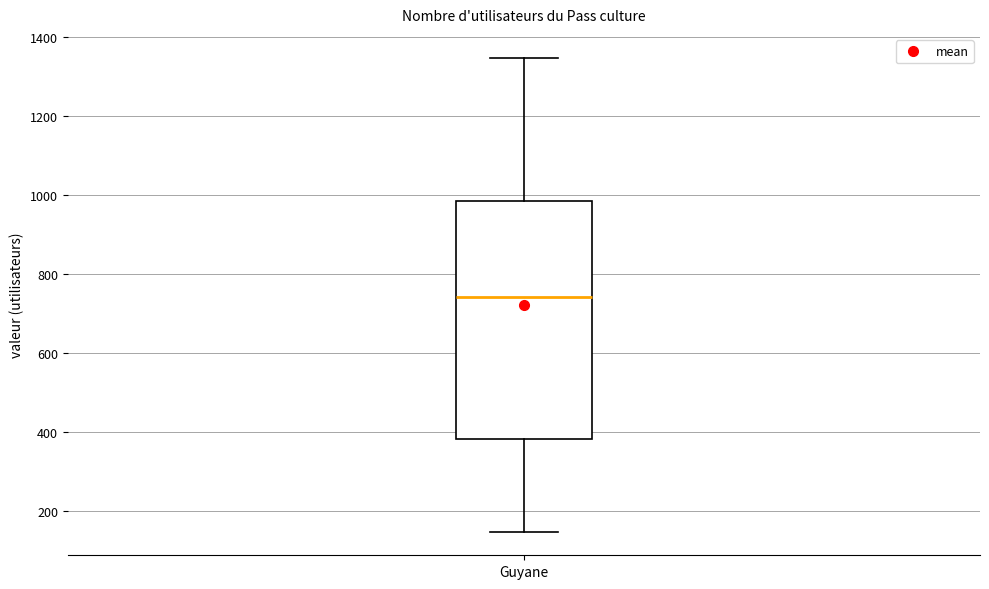

Where does the upper whisker of the box for Guyane end on the y-axis? The values are not printed on the chart, so give them approximately, as read against the axis.

1340